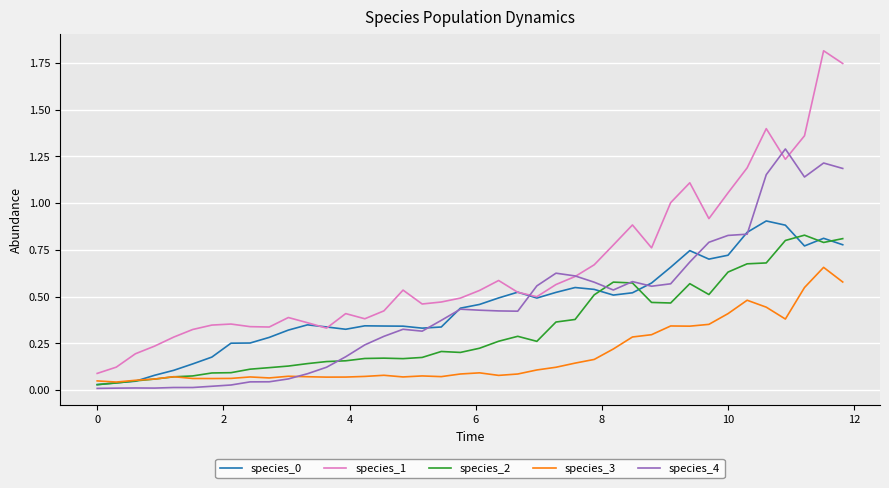

What is the highest value of the species_1 series?

1.8